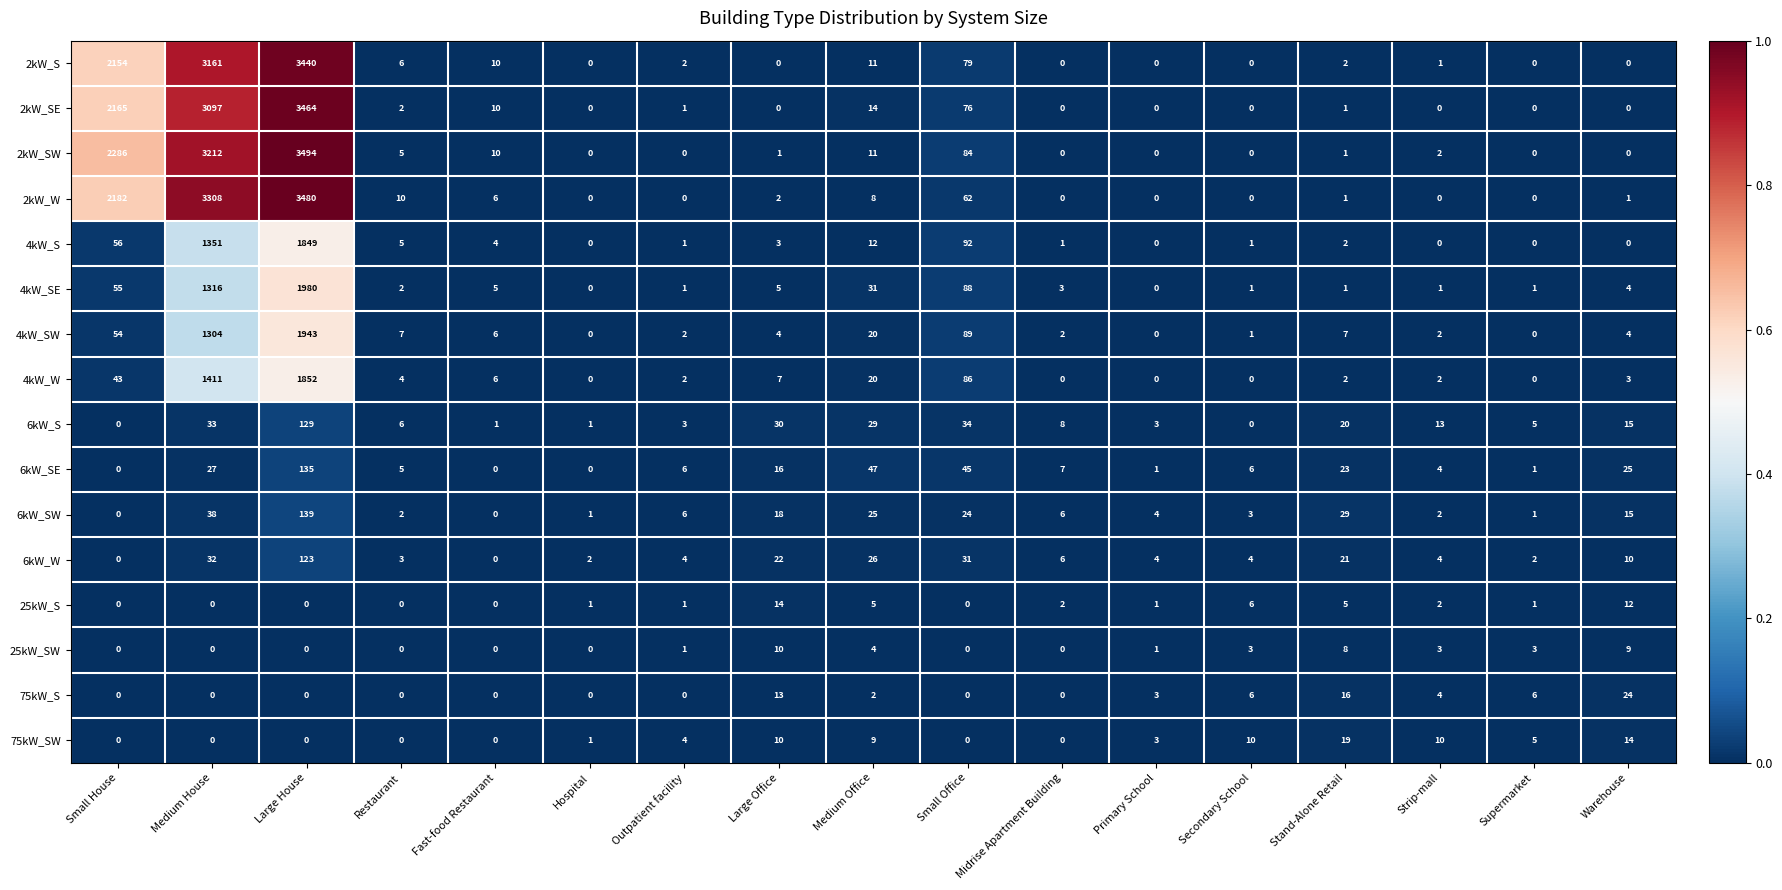

Which series has the largest total across all categories?

2kW_SW